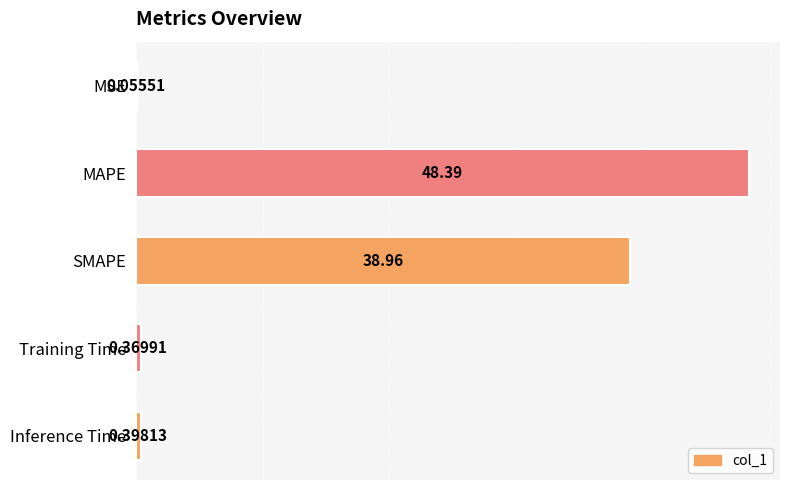

What is the sum of all values?

88.2